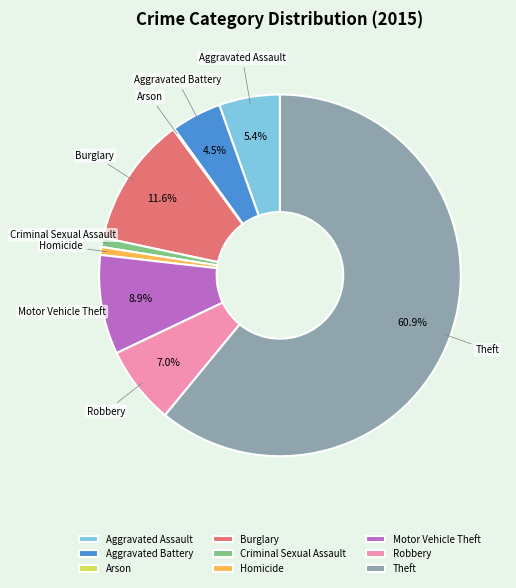

What portion of the pie excludes Burglary?

88.4%